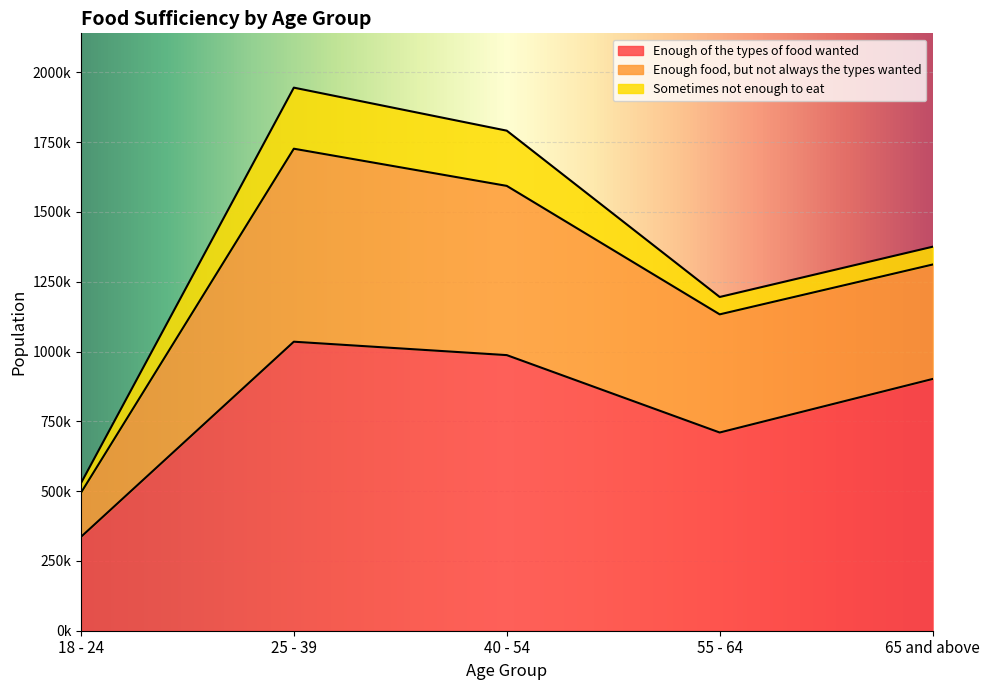

What is the label of the 1st point from the left?

18 - 24